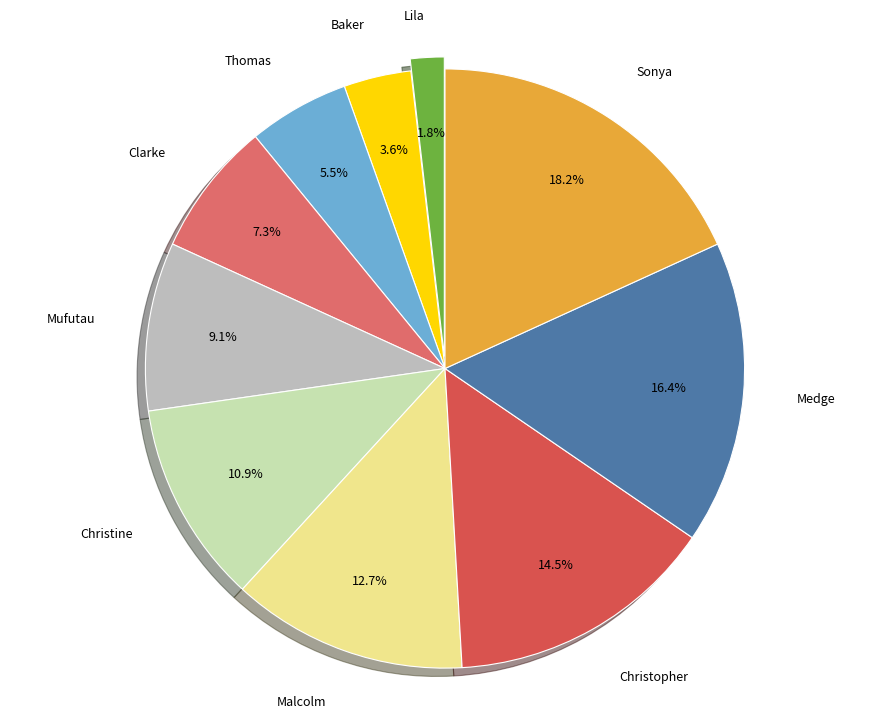

Rank the categories by value from lowest to highest.

Lila, Baker, Thomas, Clarke, Mufutau, Christine, Malcolm, Christopher, Medge, Sonya